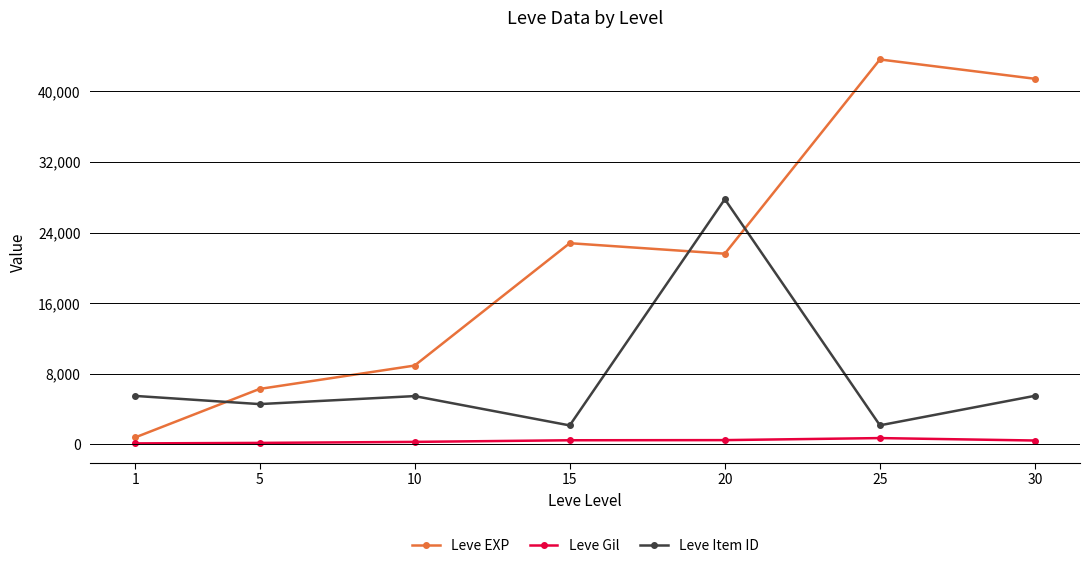

What is the value of the Leve Gil point at the 1st from the left?

113